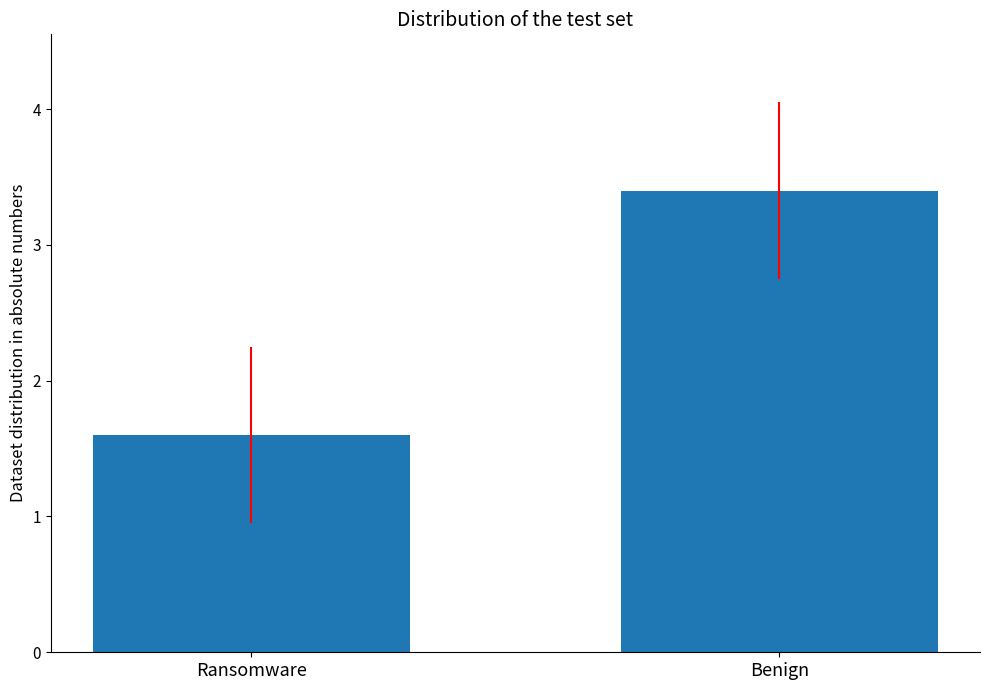

Reading right to left, transcribe all the data shown in this chart.

3.4	1.6